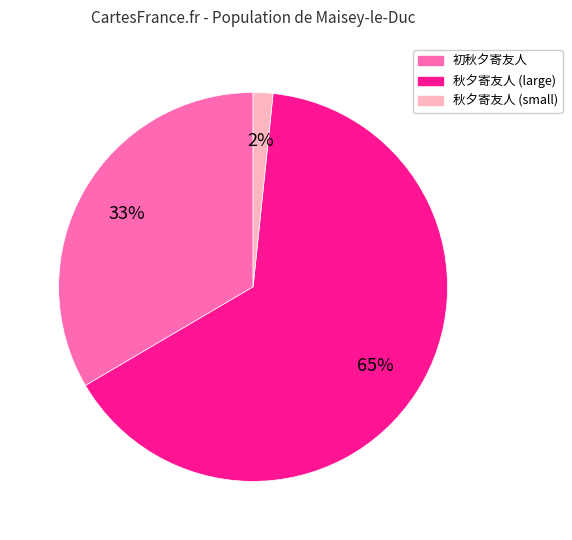

Which category accounts for the majority?

秋夕寄友人 (large)